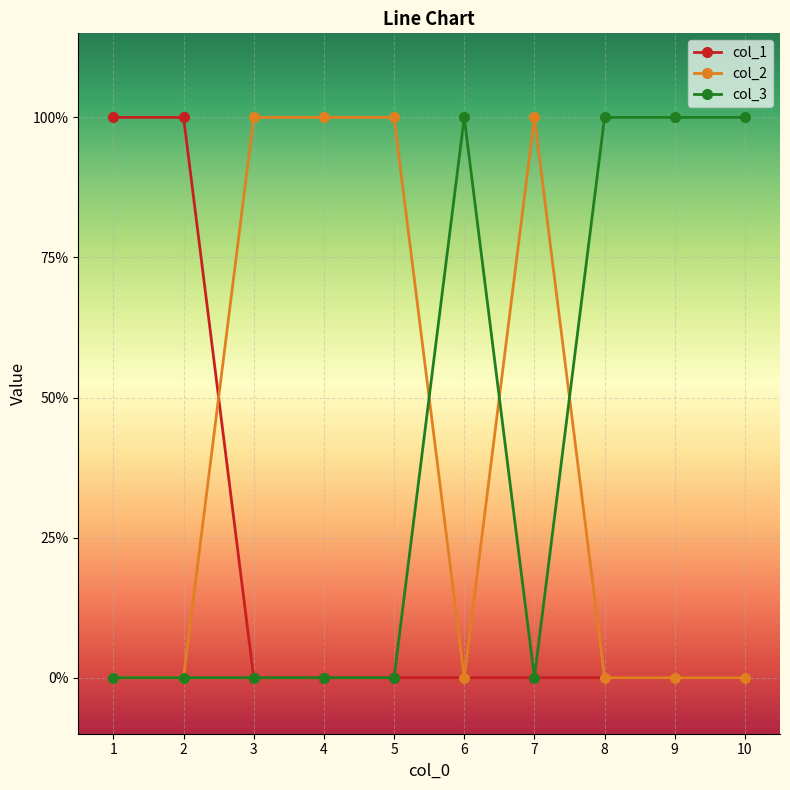

Count the col_2 values in the range 0 to 1.

10